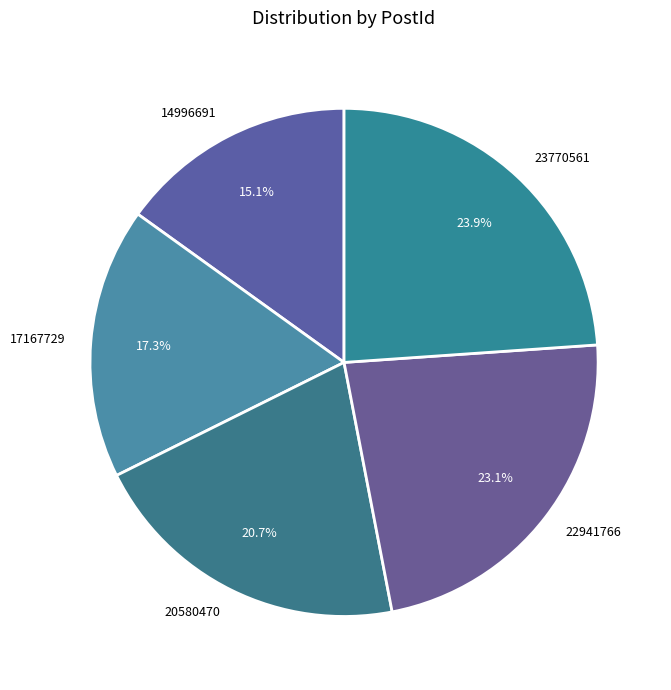

Do 14996691 and 22941766 together represent more than half of the pie?

No